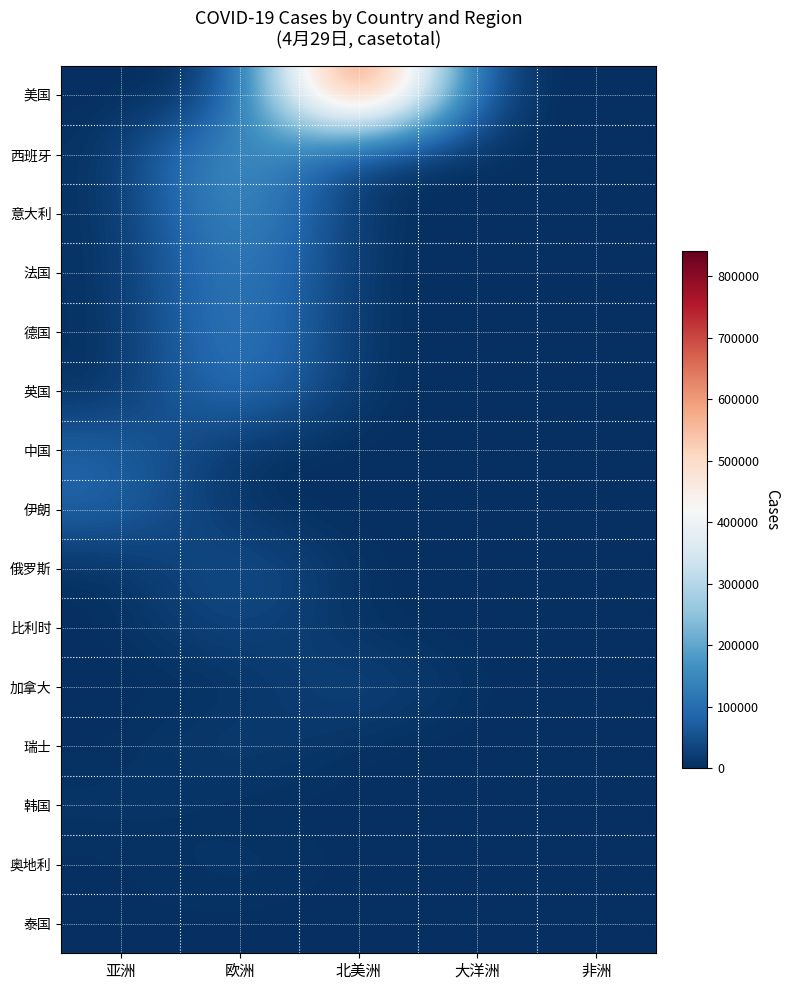

Reading right to left, what are all the values shown in this chart?

美国: 非洲=0	大洋洲=0	北美洲=841122	欧洲=0	亚洲=0
西班牙: 非洲=0	大洋洲=0	北美洲=0	欧洲=213024	亚洲=0
意大利: 非洲=0	大洋洲=0	北美洲=0	欧洲=187327	亚洲=0
法国: 非洲=0	大洋洲=0	北美洲=0	欧洲=155887	亚洲=0
德国: 非洲=0	大洋洲=0	北美洲=0	欧洲=150773	亚洲=0
英国: 非洲=0	大洋洲=0	北美洲=0	欧洲=133518	亚洲=0
中国: 非洲=0	大洋洲=0	北美洲=0	欧洲=0	亚洲=84305
伊朗: 非洲=0	大洋洲=0	北美洲=0	欧洲=0	亚洲=87026
俄罗斯: 非洲=0	大洋洲=0	北美洲=0	欧洲=62773	亚洲=0
比利时: 非洲=0	大洋洲=0	北美洲=0	欧洲=42797	亚洲=0
加拿大: 非洲=0	大洋洲=0	北美洲=41650	欧洲=0	亚洲=0
瑞士: 非洲=0	大洋洲=0	北美洲=0	欧洲=28496	亚洲=0
韩国: 非洲=0	大洋洲=0	北美洲=0	欧洲=0	亚洲=10702
奥地利: 非洲=0	大洋洲=0	北美洲=0	欧洲=15002	亚洲=0
泰国: 非洲=0	大洋洲=0	北美洲=0	欧洲=0	亚洲=2839